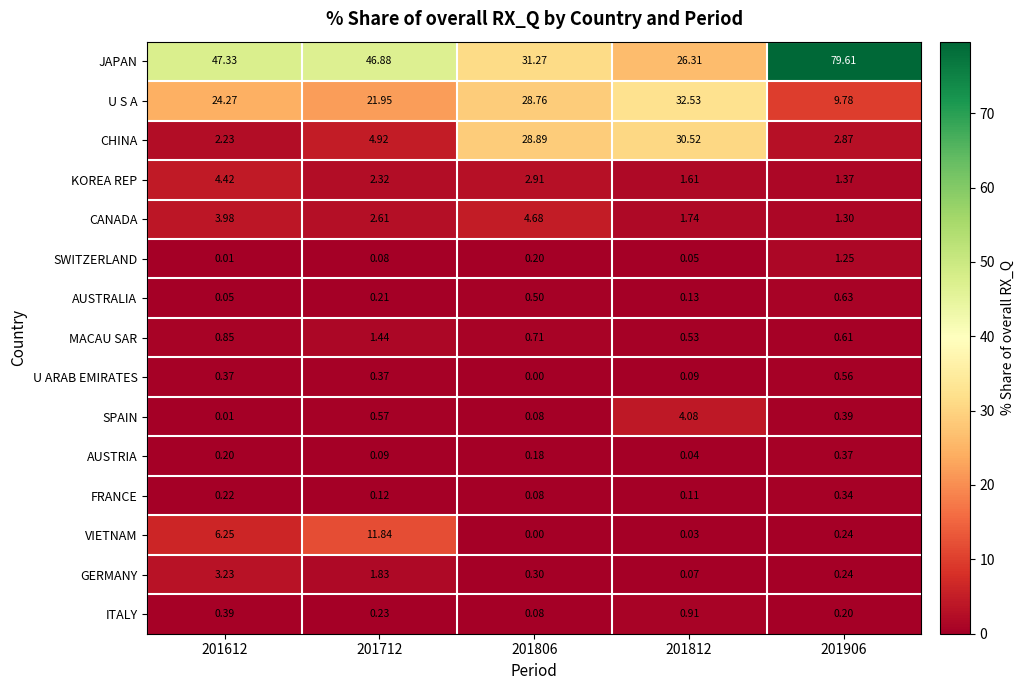

At 201812, list the series in order from largest to smallest.

U S A, CHINA, JAPAN, SPAIN, CANADA, KOREA REP, ITALY, MACAU SAR, AUSTRALIA, FRANCE, U ARAB EMIRATES, GERMANY, SWITZERLAND, AUSTRIA, VIETNAM